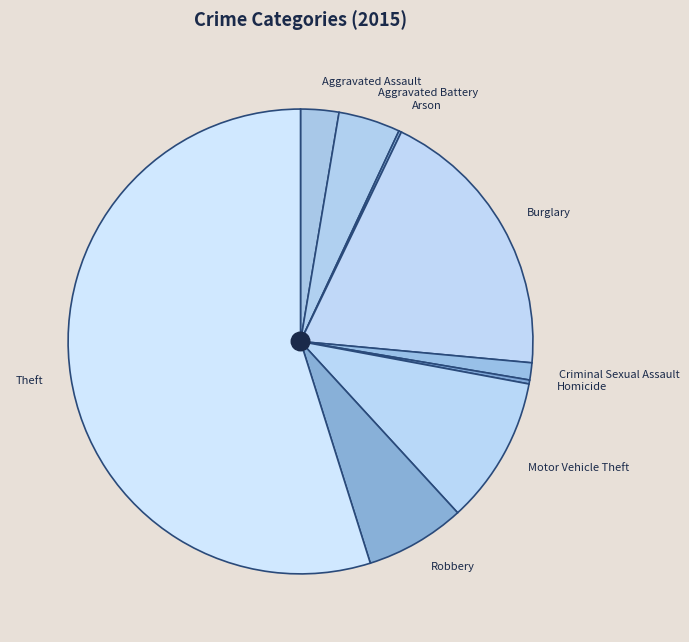

Between Aggravated Assault and Aggravated Battery, which is larger?

Aggravated Battery